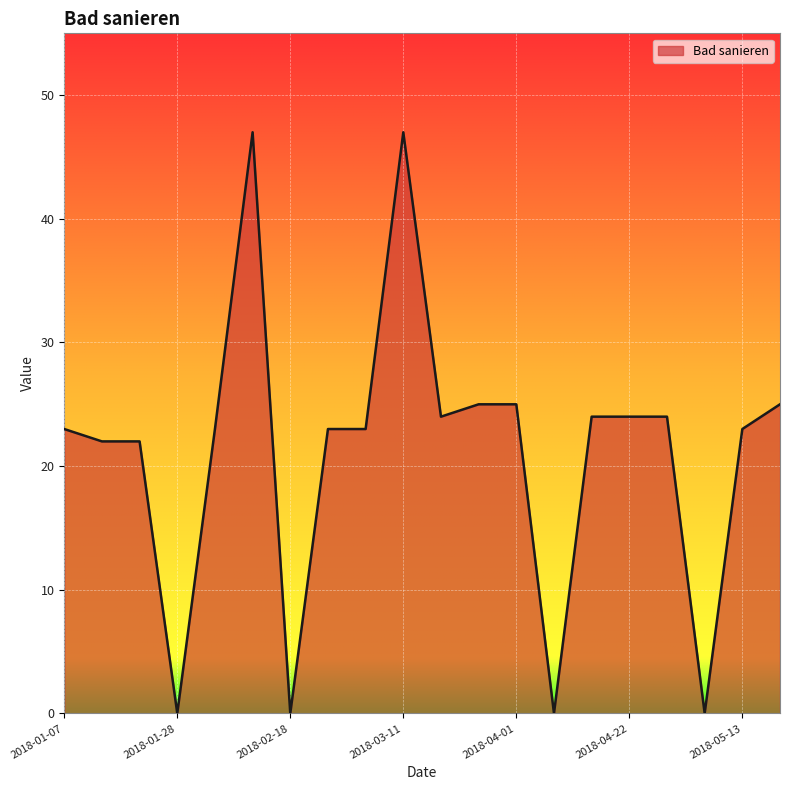

What is the maximum value shown in the chart?

47